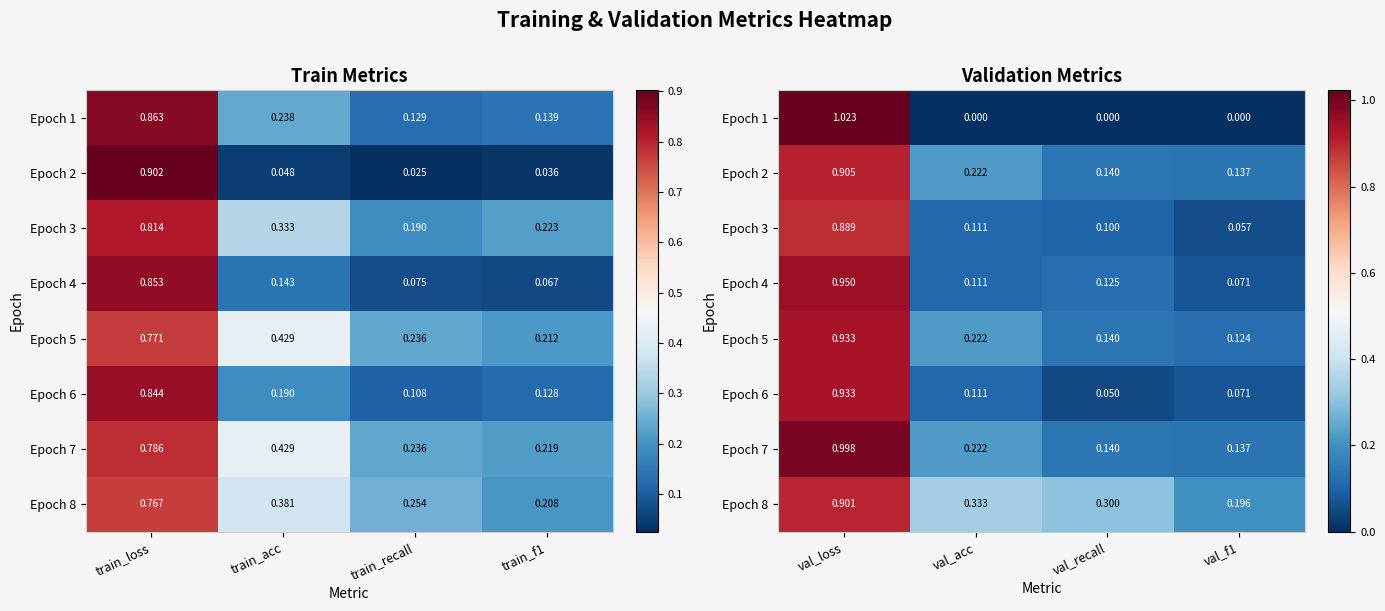

What is the lowest value of the Epoch 6 series?

0.1